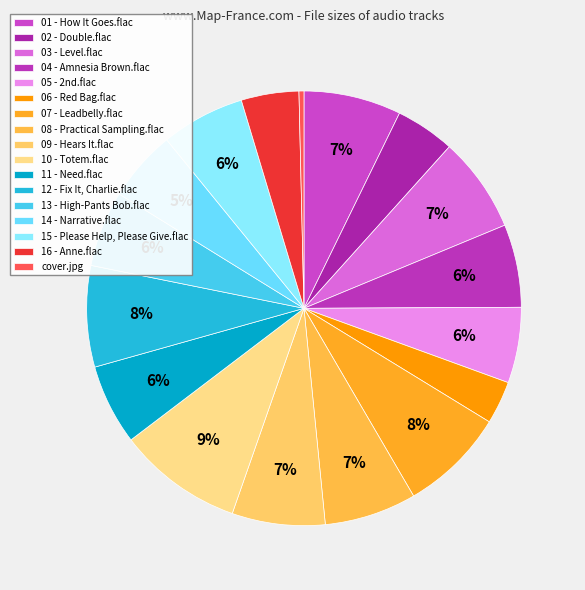

Count the number of slices in the pie.

17